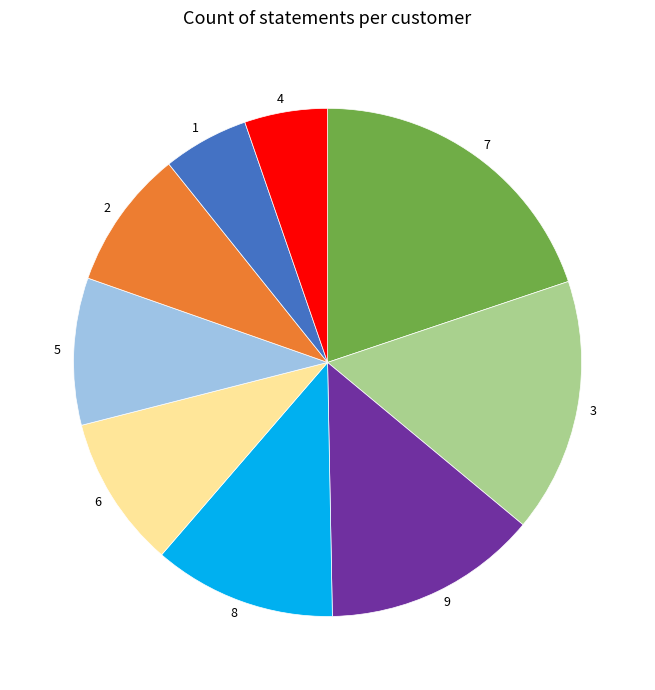

The 2 slice represents 1% of the pie. True or false?

False